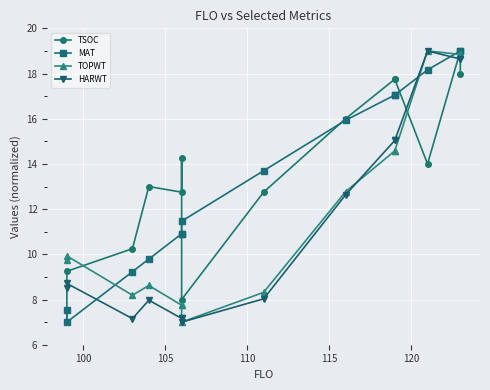

Which series has the largest total across all categories?

TSOC